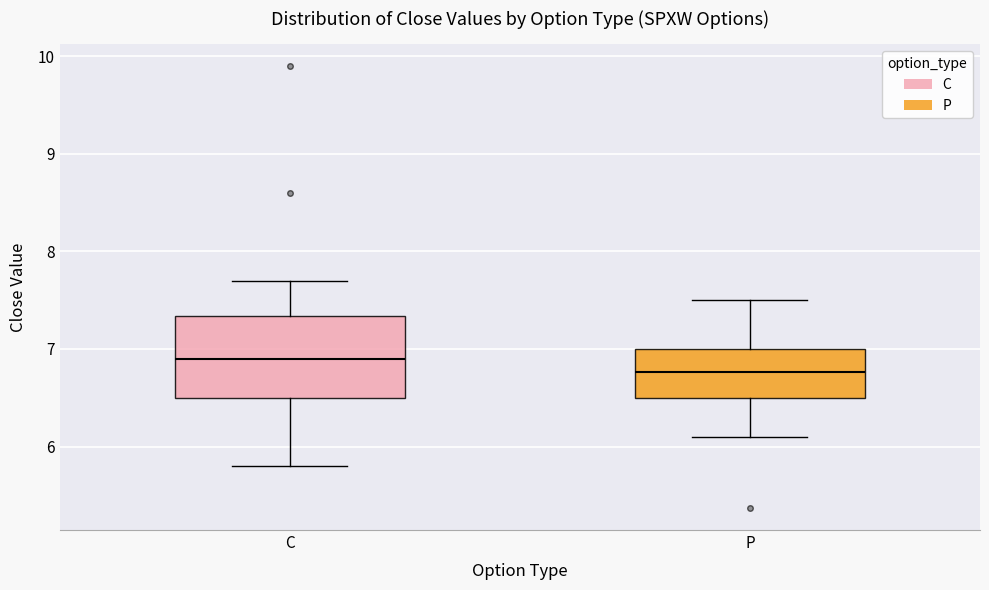

Reading left to right, transcribe this box plot: for each box, give where its median line is, the range the box spans, and where its two whiskers end, as read against the y-axis. The values are not printed on the chart, so give them approximately, as read against the axis.

C: median 6.9, box 6.5 to 7.3, whiskers 5.8 to 7.7
P: median 6.8, box 6.5 to 7.0, whiskers 6.1 to 7.5